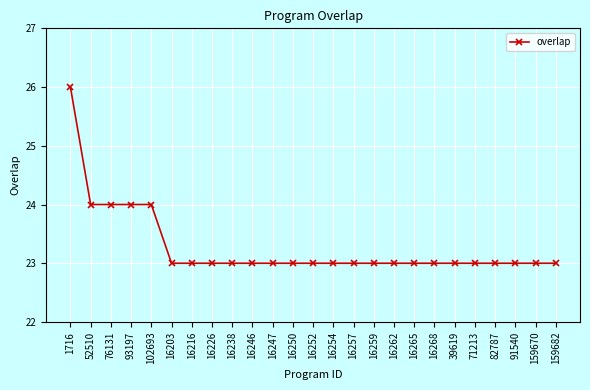

What is the ratio of the value at 159682 to the value at 39619?

1.0